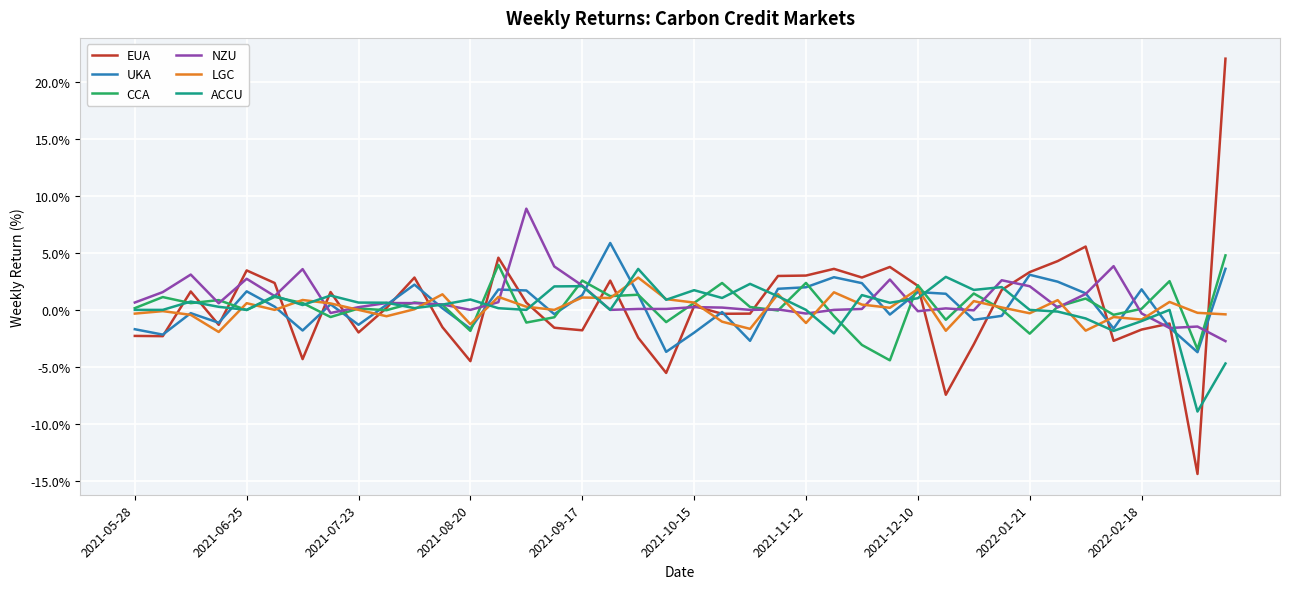

What is the minimum value shown in the chart?

-14.4